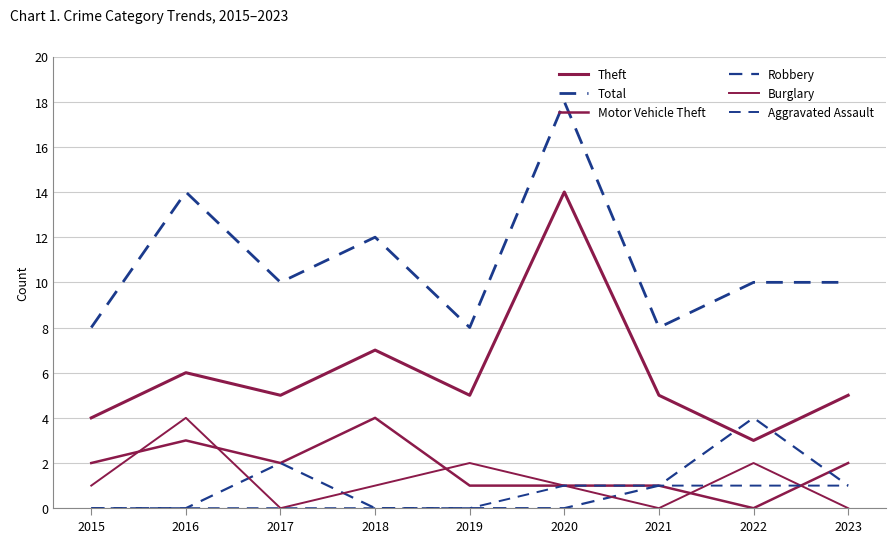

In Motor Vehicle Theft, how many points are lower than both neighbors (excluding endpoints)?

2